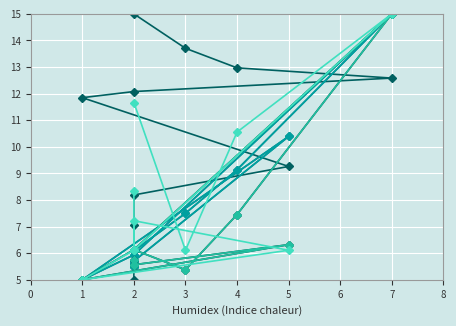

Does the chart display data point markers on the line(s)?

Yes